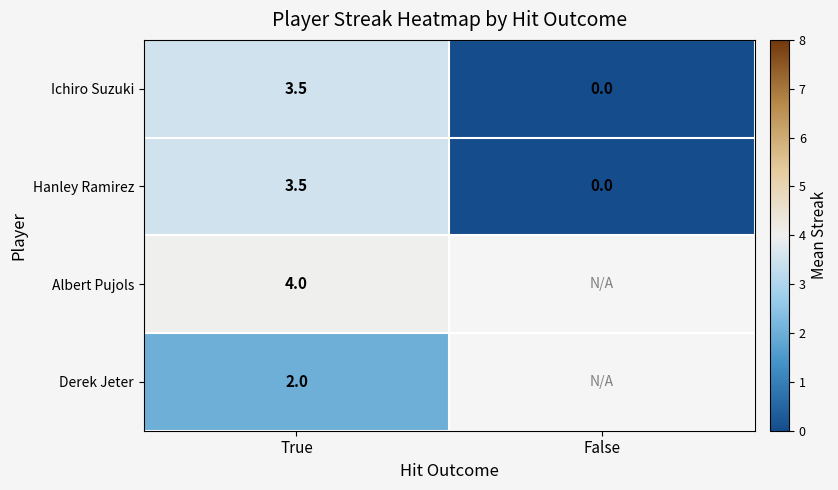

At which label does Ichiro Suzuki reach its minimum?

False